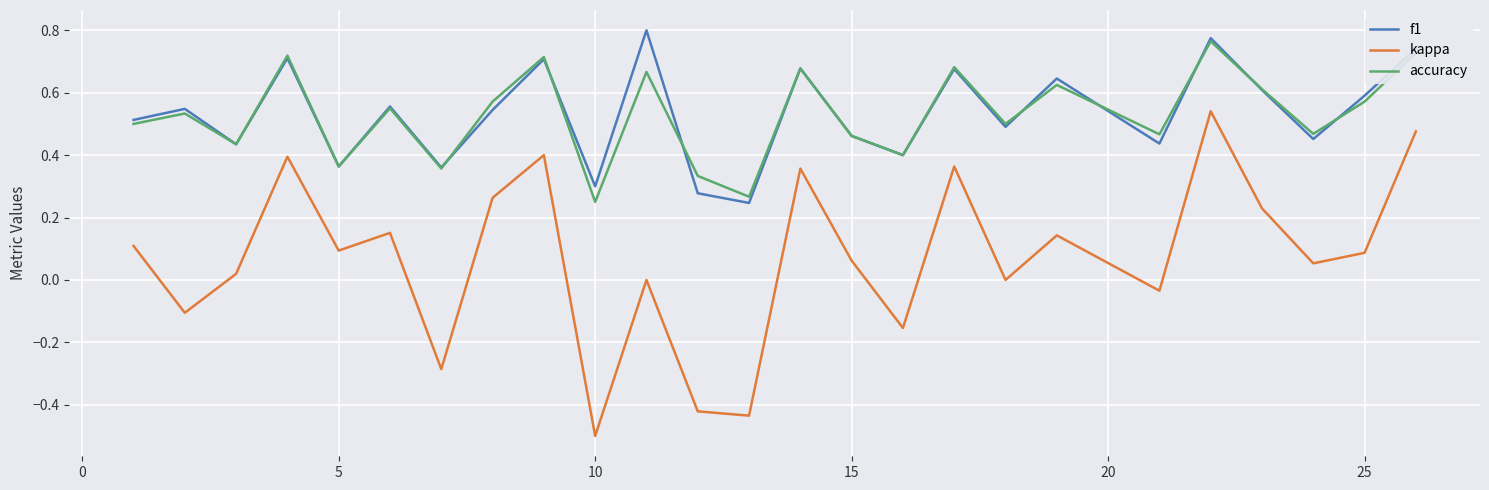

True or false: accuracy has more than 1 points higher than both neighbors.

True